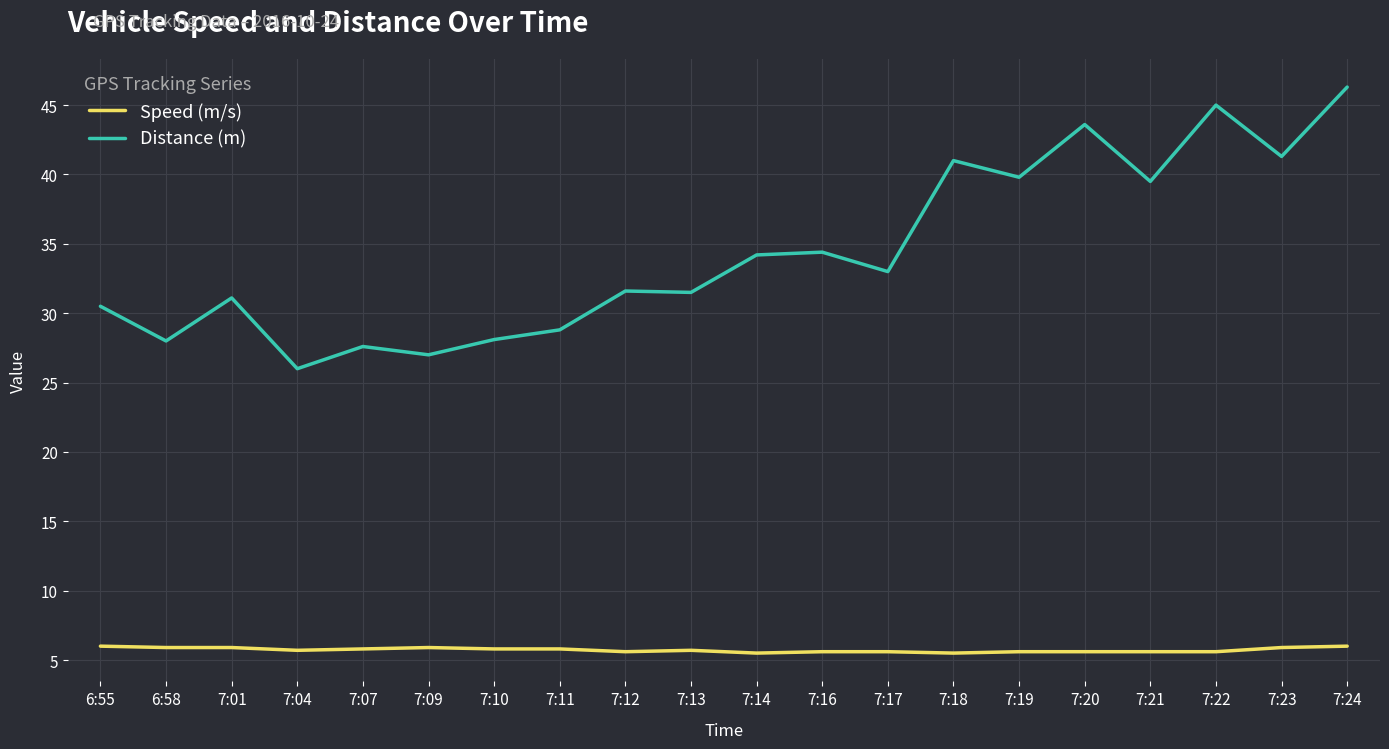

What is the difference between the maximum and minimum values in the Distance (m) series?

20.3